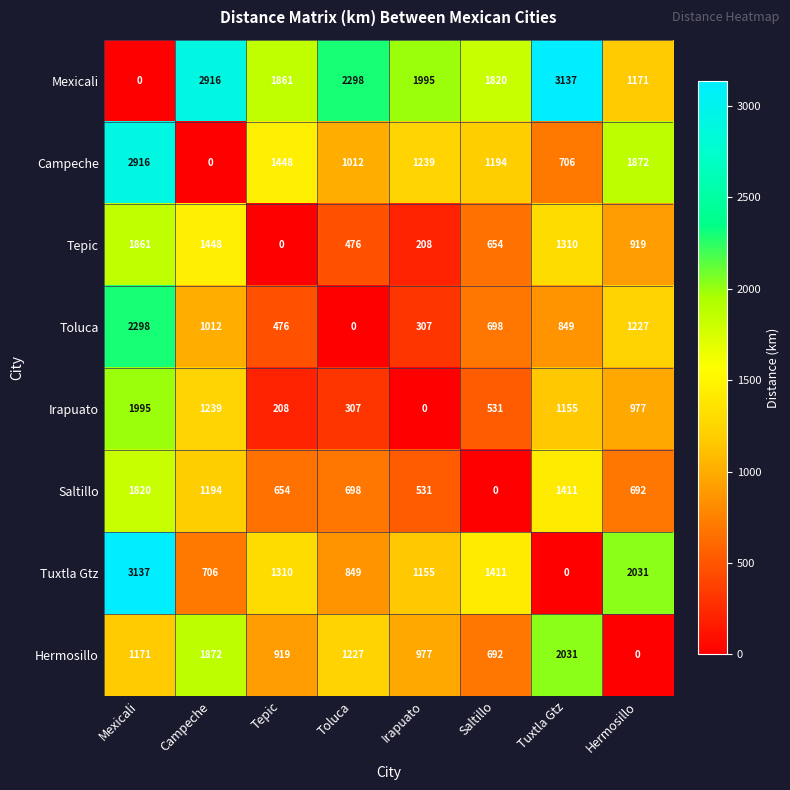

What is the spread (max minus min) of values at Mexicali?

3137